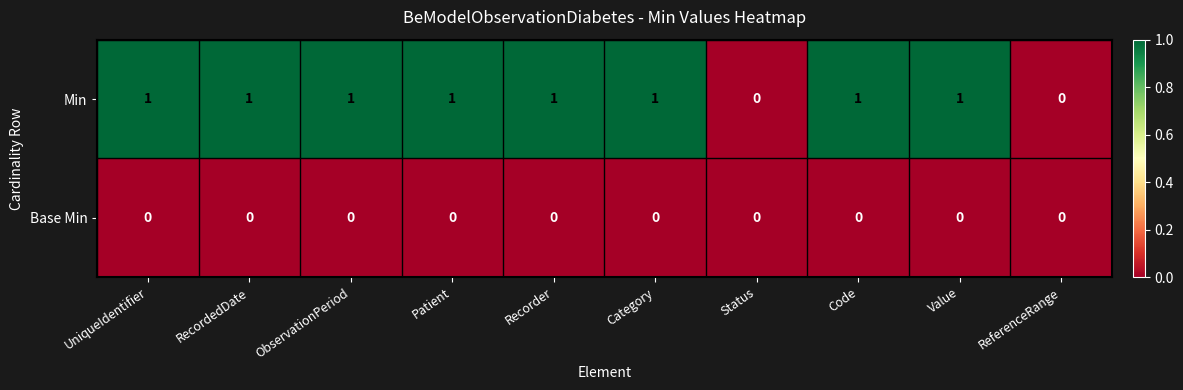

How many data points does each series have?

10